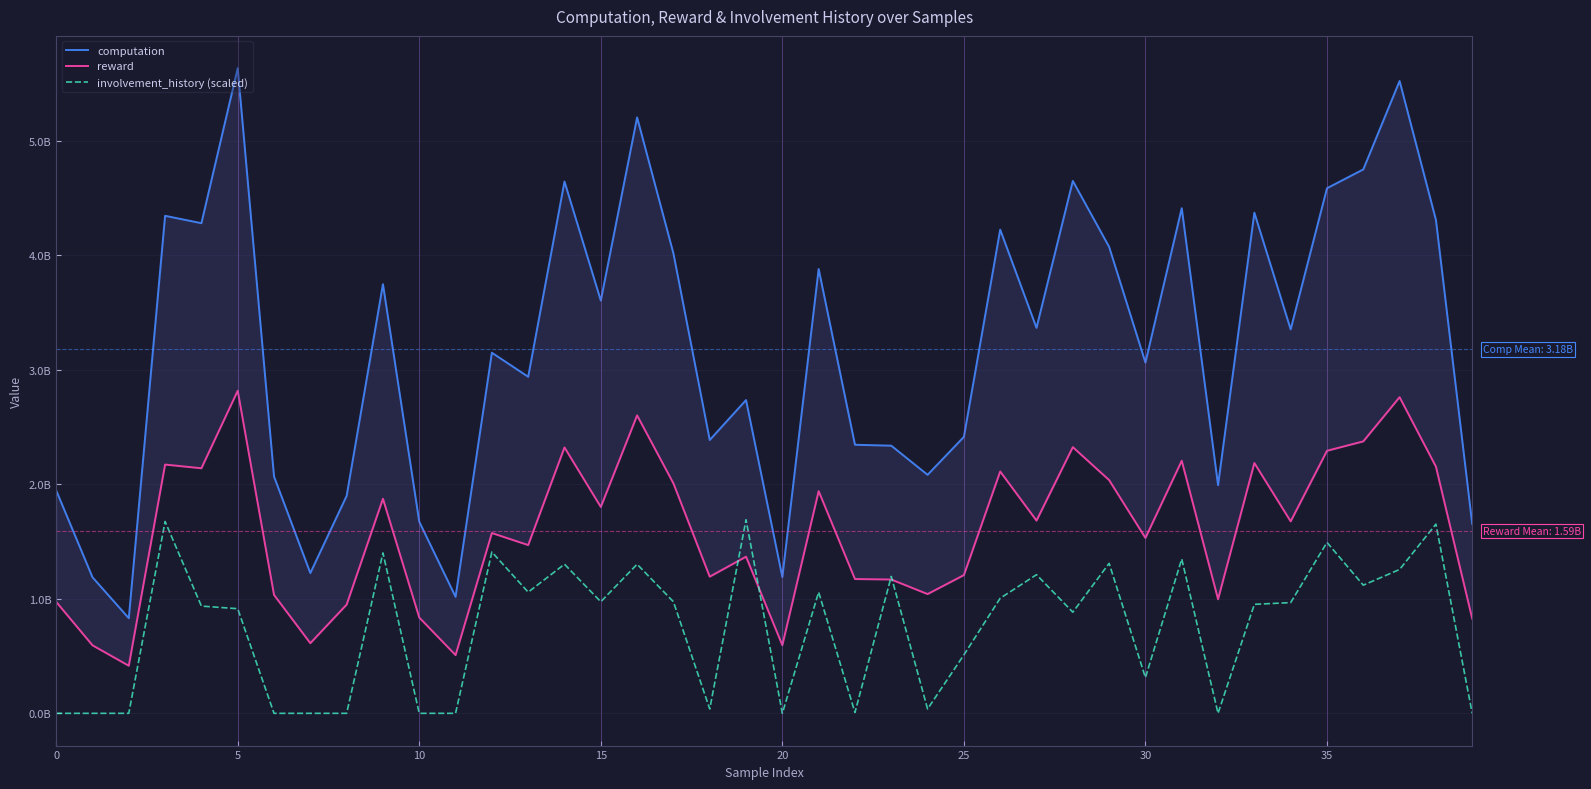

Between 12 and 38, which series saw the biggest shift?

computation